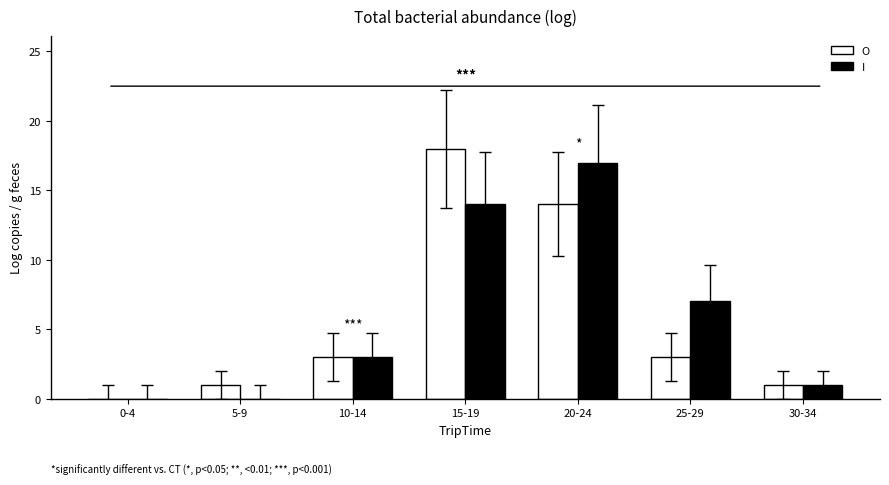

At which category is the sum across all series the highest?

15-19